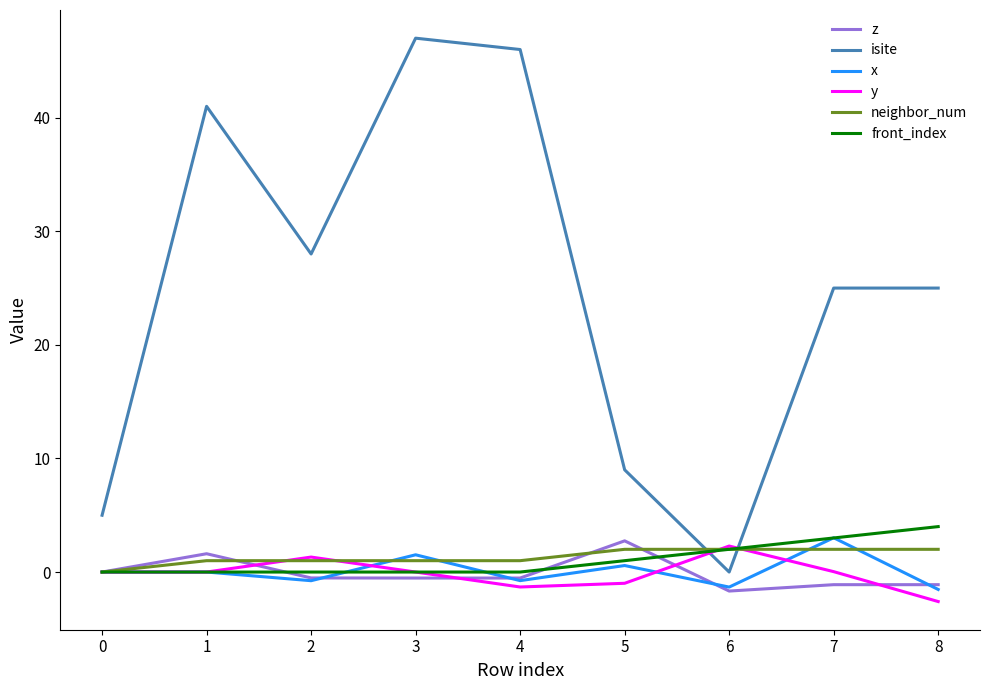

Which series has the largest total across all categories?

isite